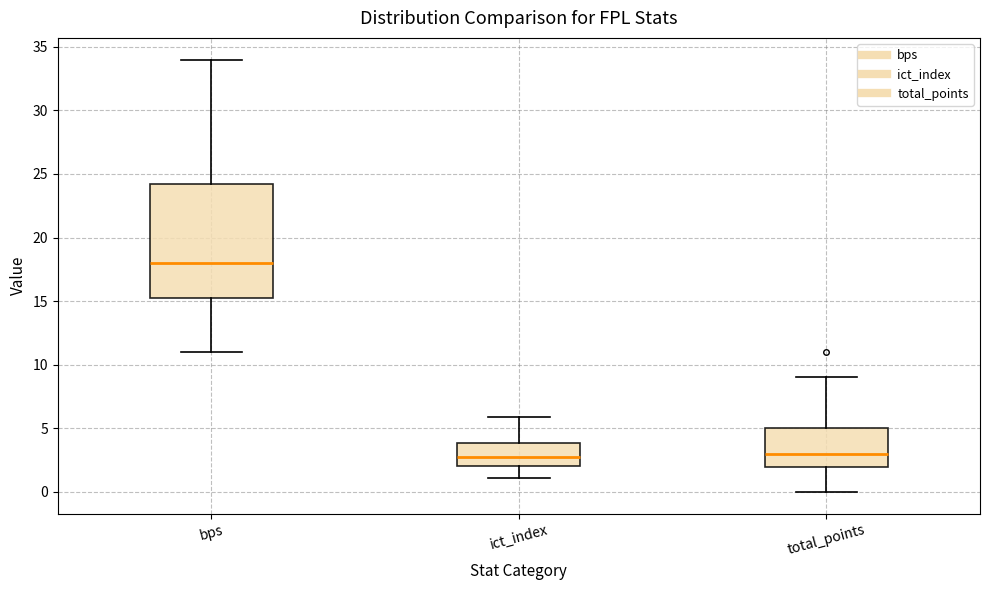

Reading left to right, transcribe this box plot: for each box, give where its median line is, the range the box spans, and where its two whiskers end, as read against the y-axis. The values are not printed on the chart, so give them approximately, as read against the axis.

bps: median 18.0, box 15.5 to 24.5, whiskers 11.0 to 34.0
ict_index: median 3.0, box 2.0 to 4.0, whiskers 1.0 to 6.0
total_points: median 3.0, box 2.0 to 5.0, whiskers 0.0 to 9.0